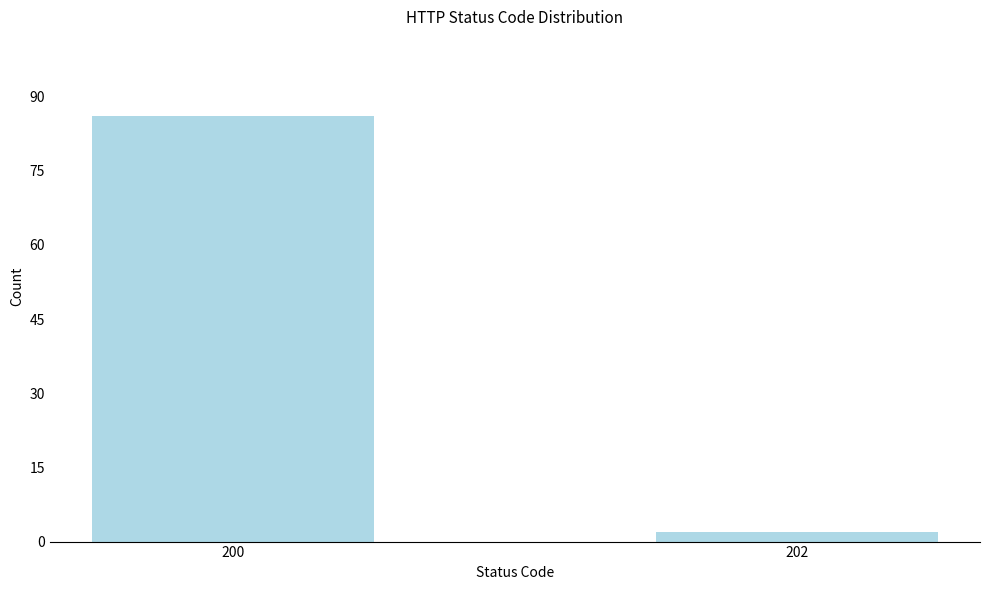

Reading left to right, extract all data points from this chart.

200=86	202=2